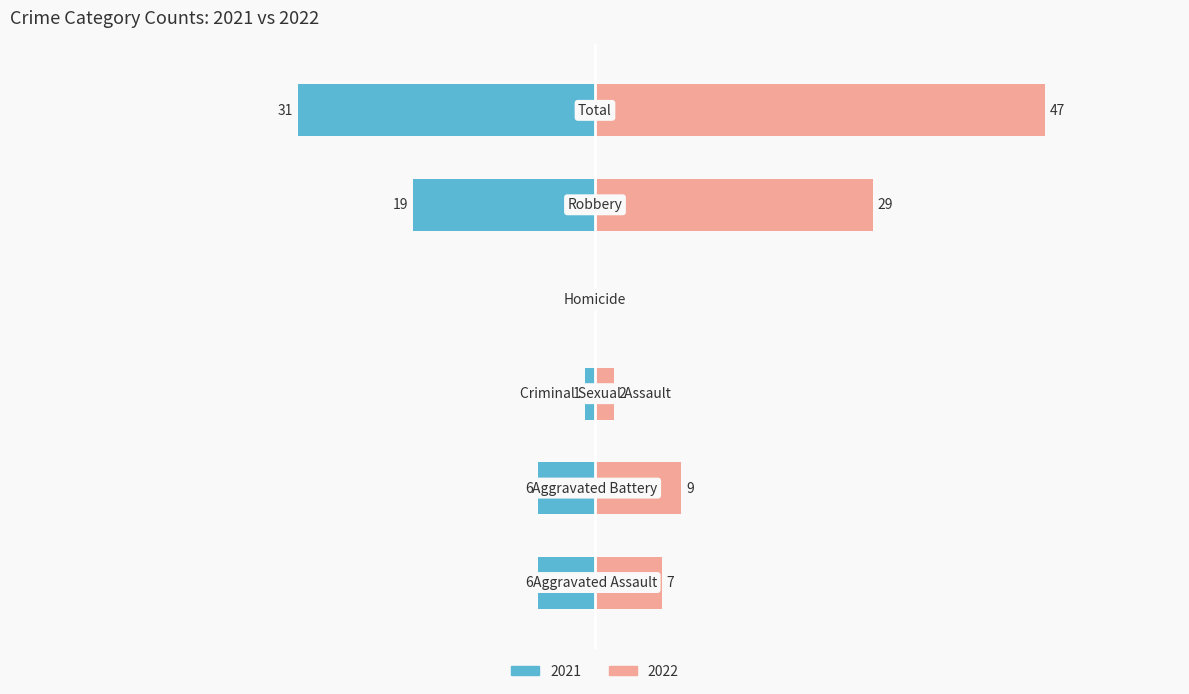

How many values in the Right (2022) series are below 9?

3